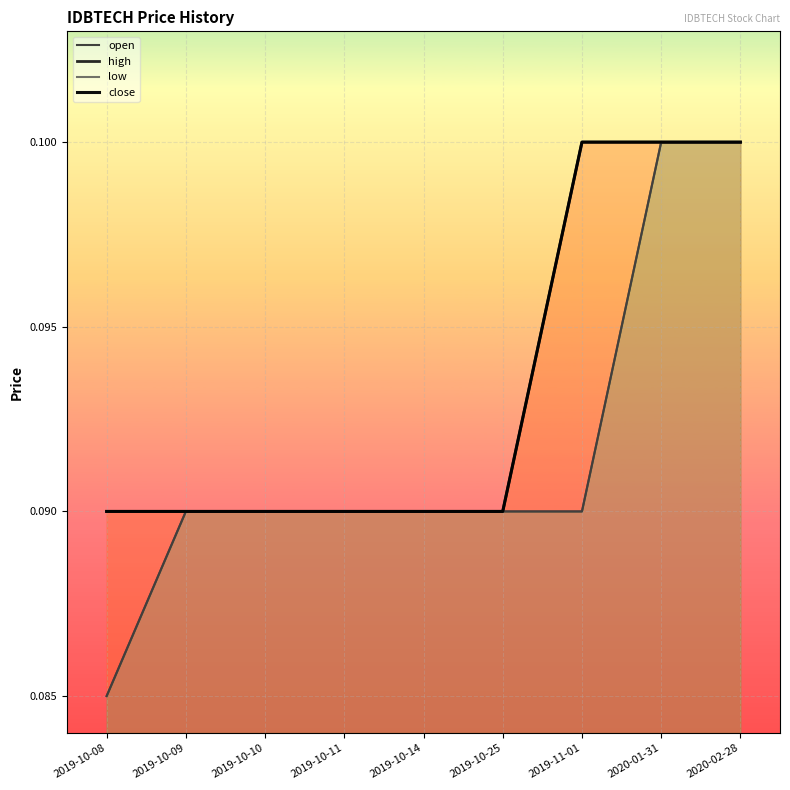

How many lines are shown in the chart?

4